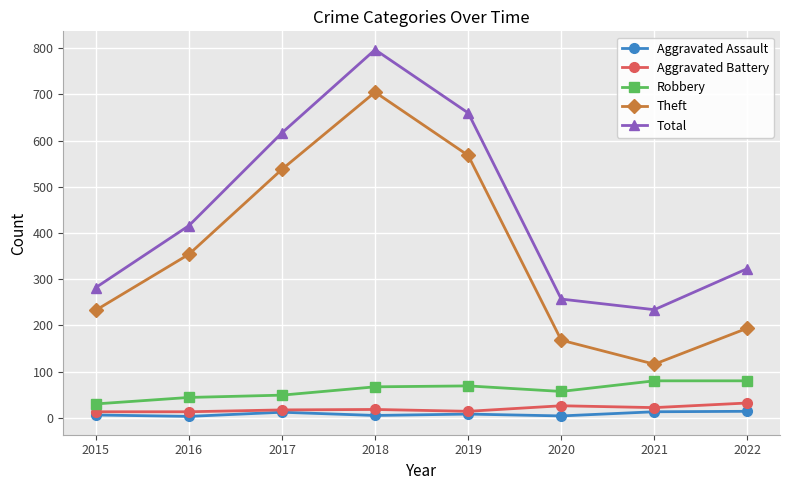

Between 2019 and 2020, which series saw the biggest shift?

Total